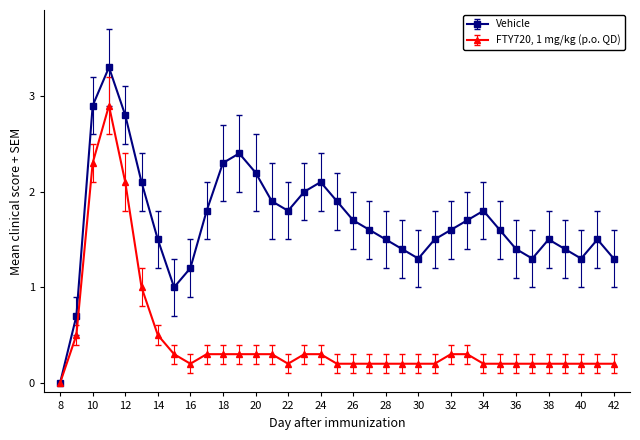

Reading left to right, what are all the values shown in this chart?

Vehicle: 0.0	0.7	2.9	3.3	2.8	2.1	1.5	1.0	1.2	1.8	2.3	2.4	2.2	1.9	1.8	2.0	2.1	1.9	1.7	1.6	1.5	1.4	1.3	1.5	1.6	1.7	1.8	1.6	1.4	1.3	1.5	1.4	1.3	1.5	1.3
FTY720, 1 mg/kg (p.o. QD): 0.0	0.5	2.3	2.9	2.1	1.0	0.5	0.3	0.2	0.3	0.3	0.3	0.3	0.3	0.2	0.3	0.3	0.2	0.2	0.2	0.2	0.2	0.2	0.2	0.3	0.3	0.2	0.2	0.2	0.2	0.2	0.2	0.2	0.2	0.2